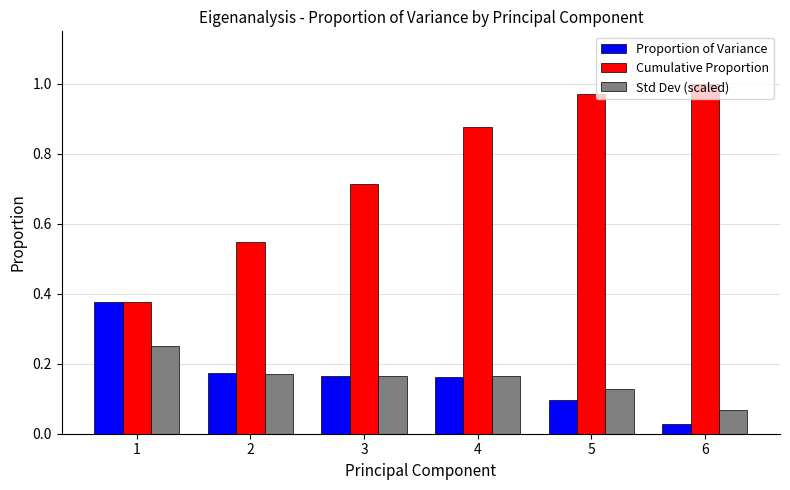

List the series in order of their peak value, highest first.

Cumulative Proportion, Proportion of Variance, Std Dev (scaled)